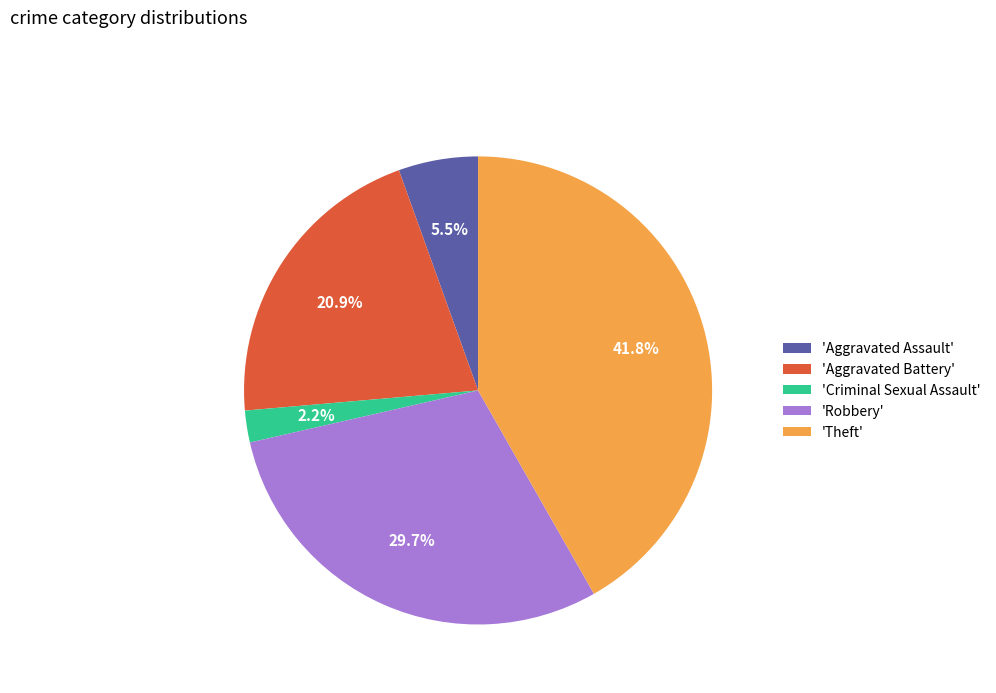

Approximately how many times larger is the value at 'Robbery' compared to 'Theft'?

0.7